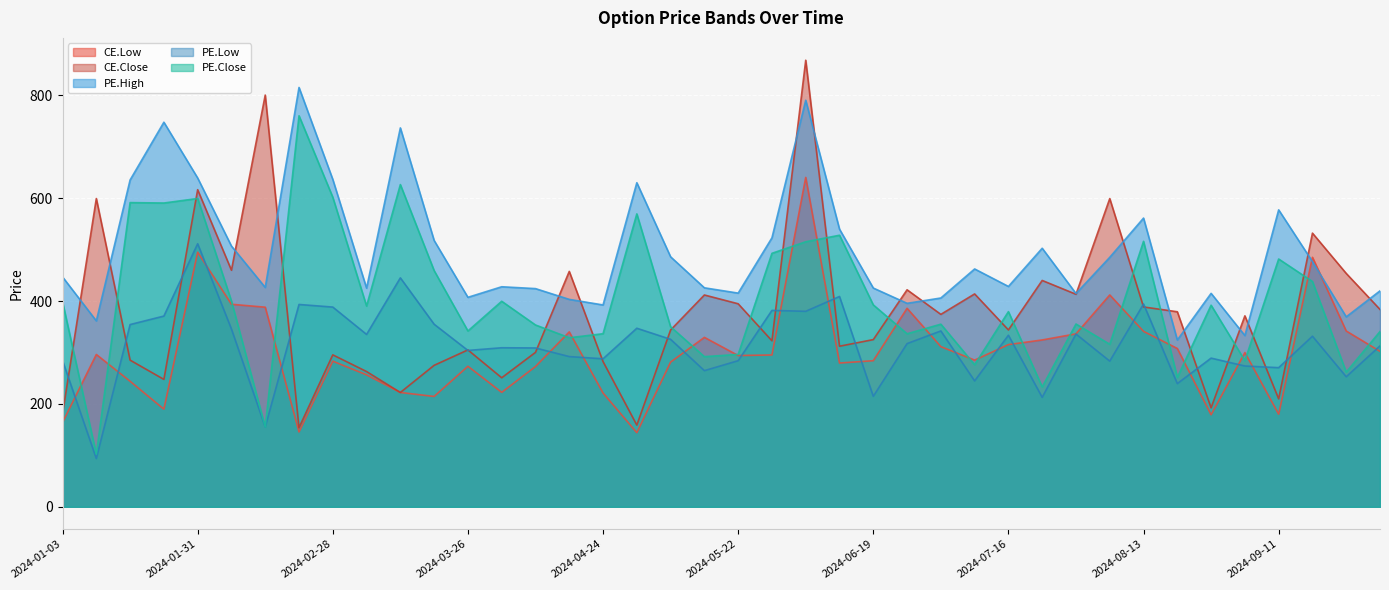

How many distinct data groups are displayed?

5